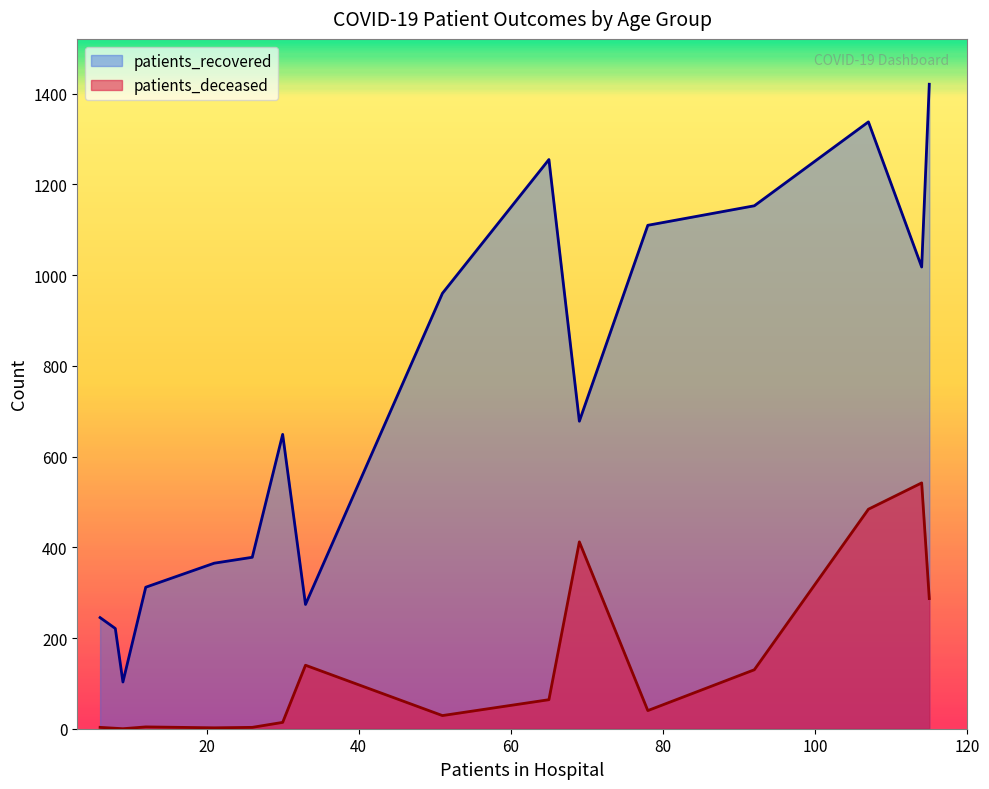

List the series in order of their overall mean, lowest first.

patients_deceased, patients_recovered